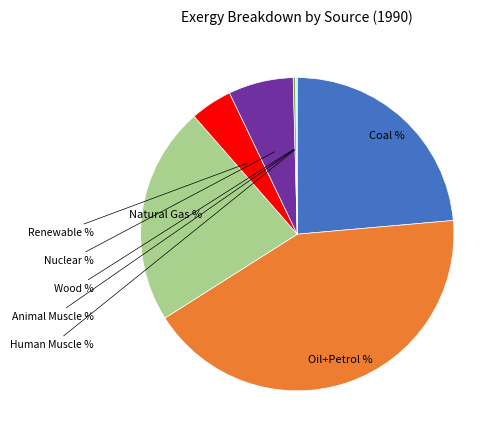

Does any single category account for the majority?

No